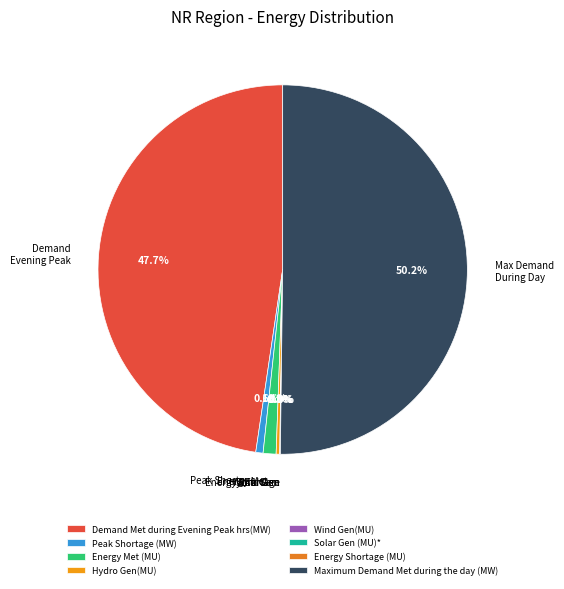

To the nearest percent, what is the difference between the largest and smallest slice percentages?

50%